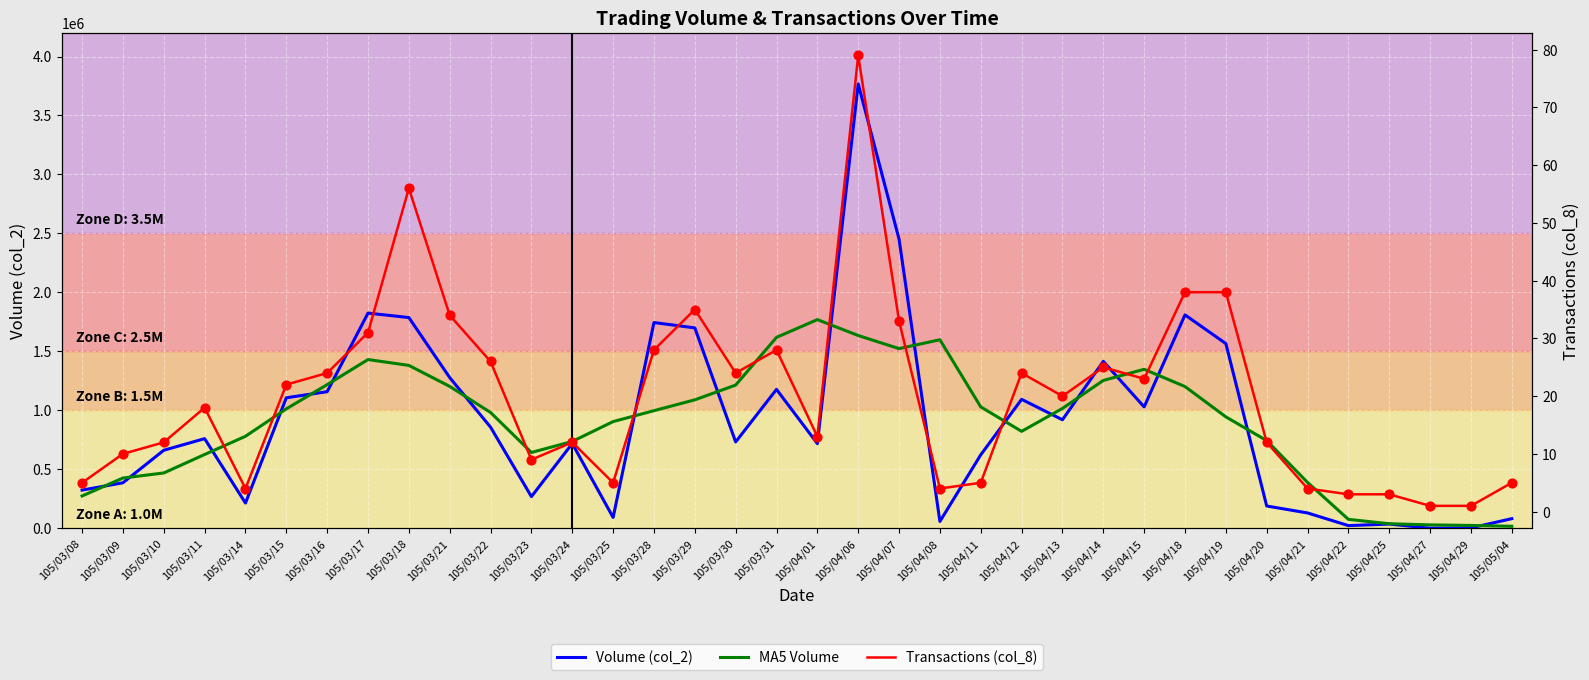

Which series has the largest Y range (max minus min)?

Volume (col_2)